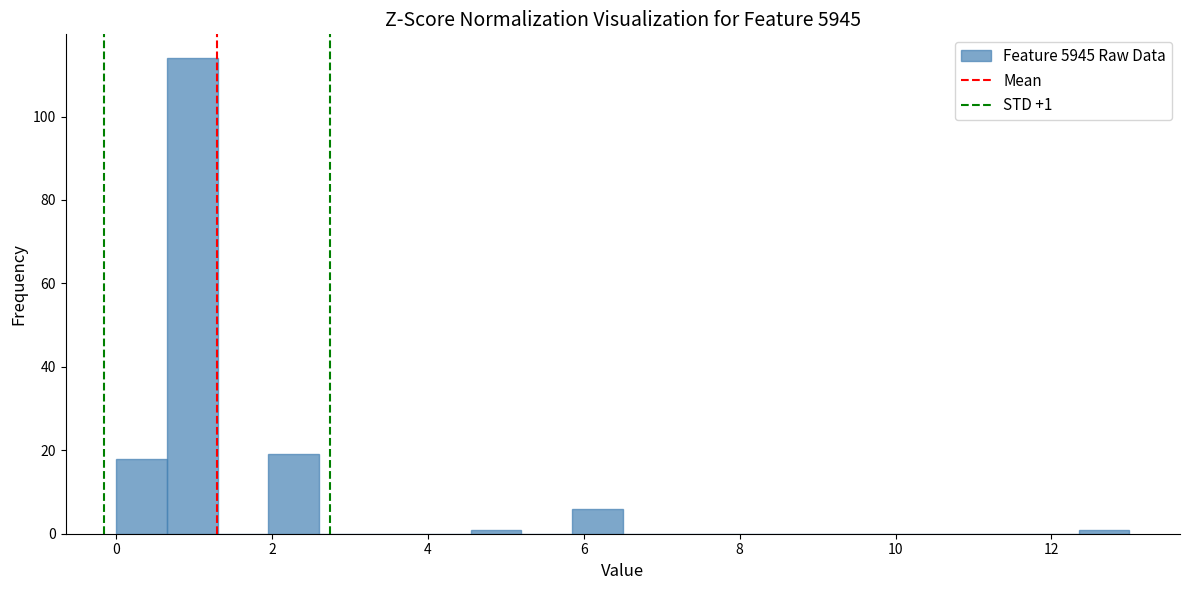

Read against the x-axis, roughly where is the centre of the tallest bar?

1.0